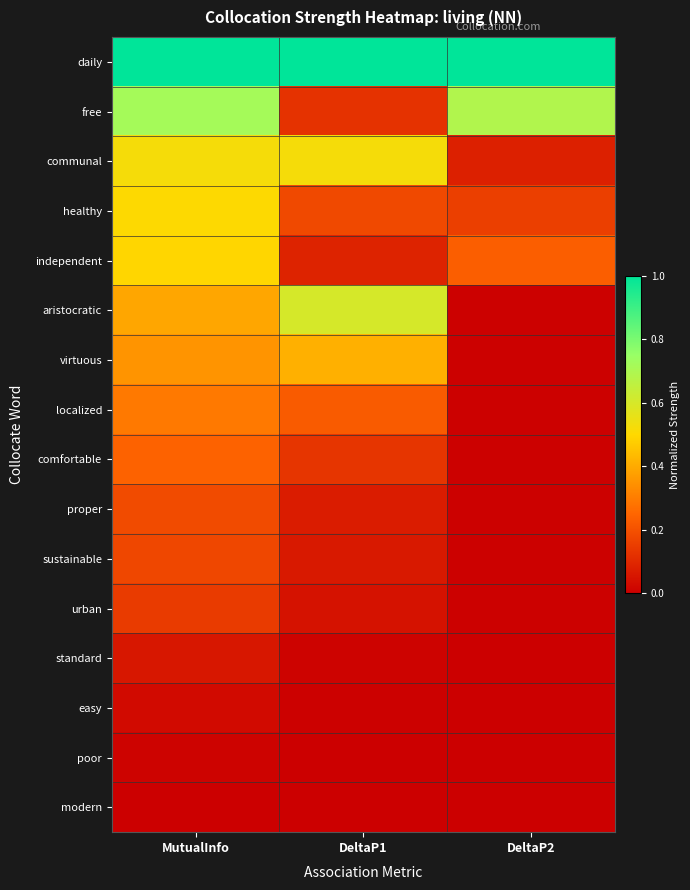

Which series has the largest total across all categories?

daily